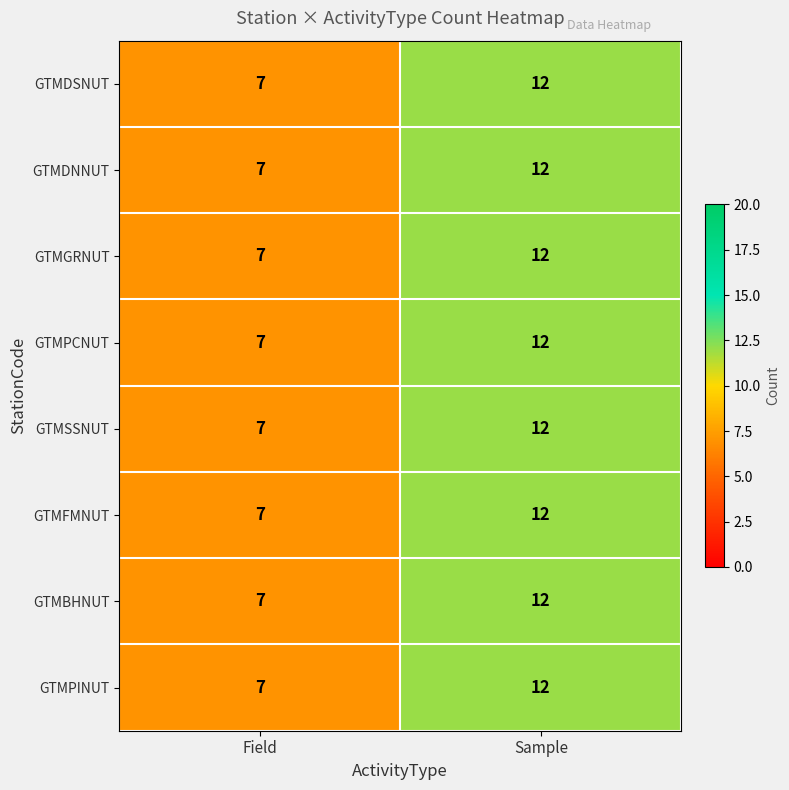

Reading left to right, list all the values displayed in this chart.

GTMDSNUT: Field=7	Sample=12
GTMDNNUT: Field=7	Sample=12
GTMGRNUT: Field=7	Sample=12
GTMPCNUT: Field=7	Sample=12
GTMSSNUT: Field=7	Sample=12
GTMFMNUT: Field=7	Sample=12
GTMBHNUT: Field=7	Sample=12
GTMPINUT: Field=7	Sample=12